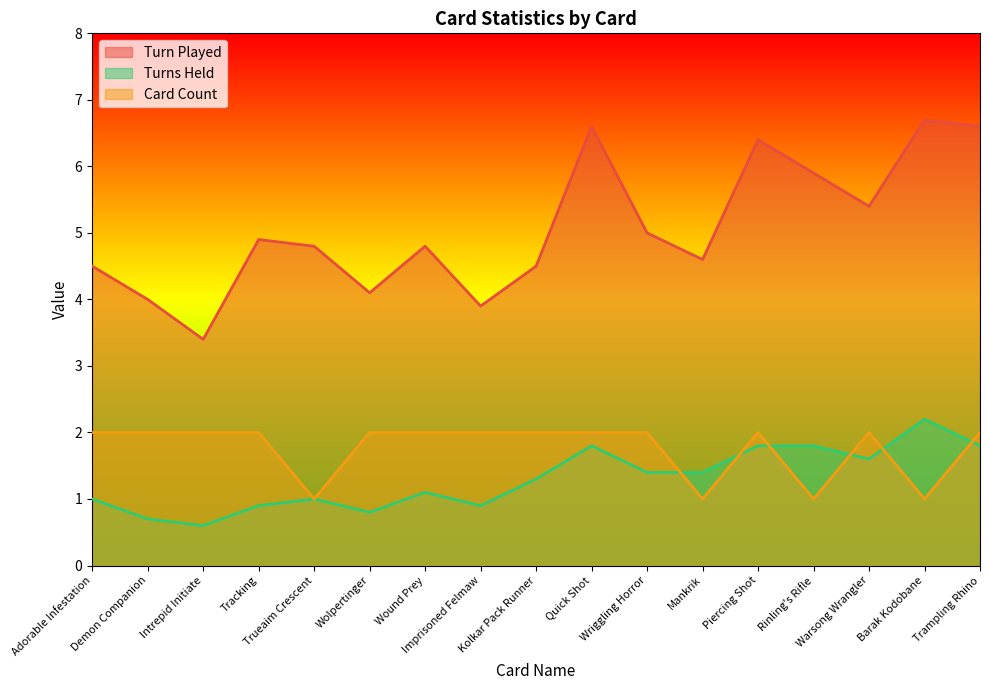

The Turns Held series shows 1.8 at Rinling's Rifle. True or false?

True